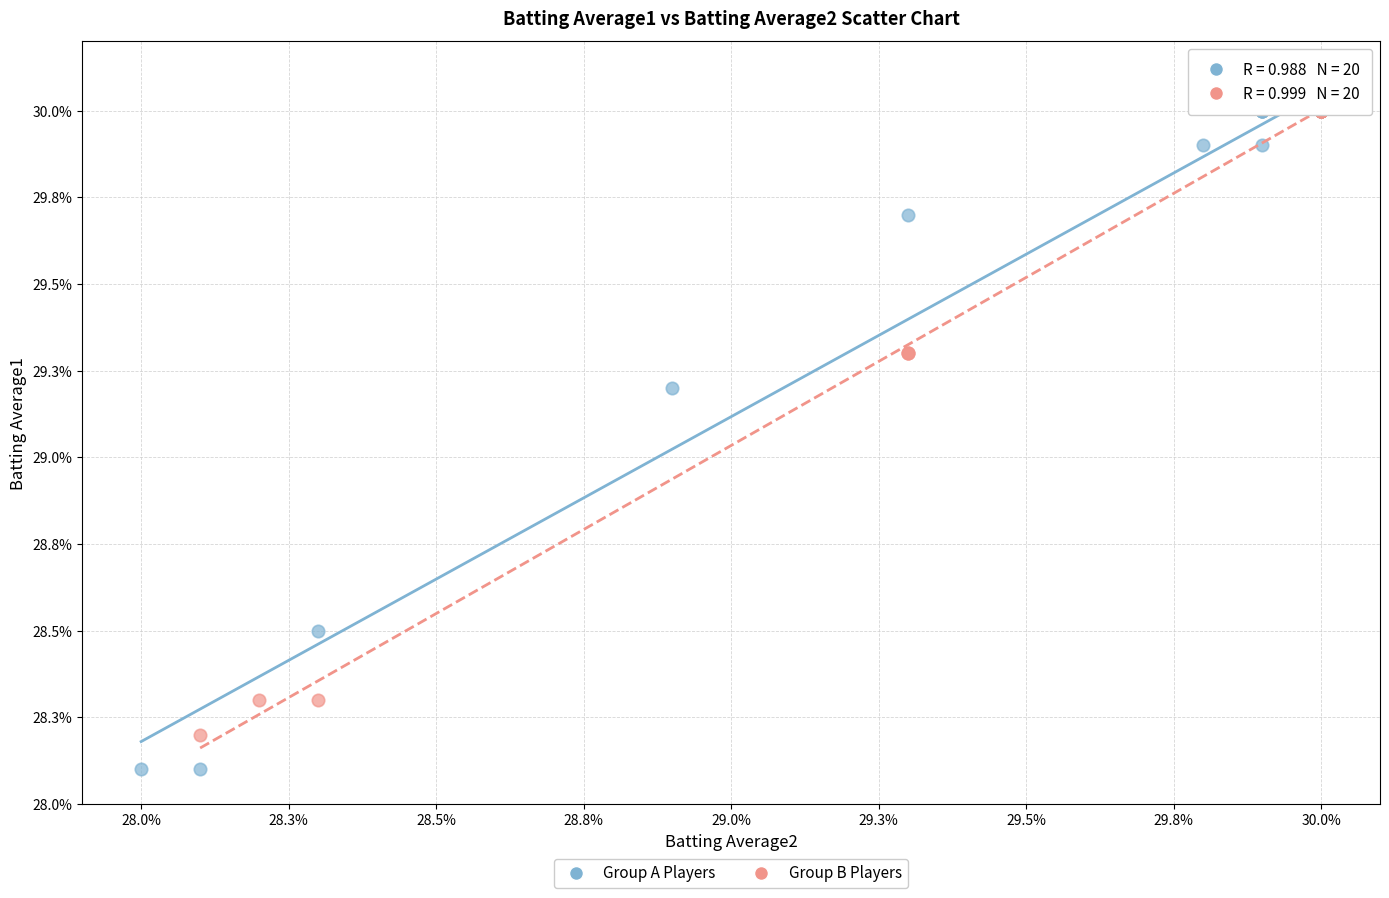

What are all the series names shown in the legend?

Group A Players, Group B Players